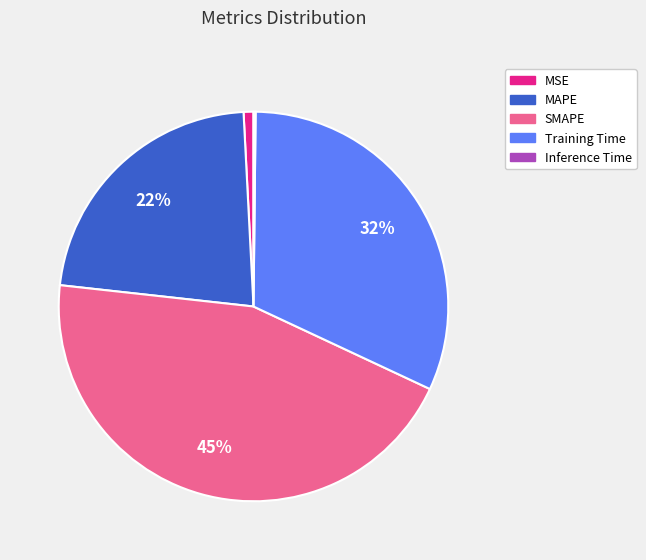

Does Training Time account for over 50% of the chart?

No